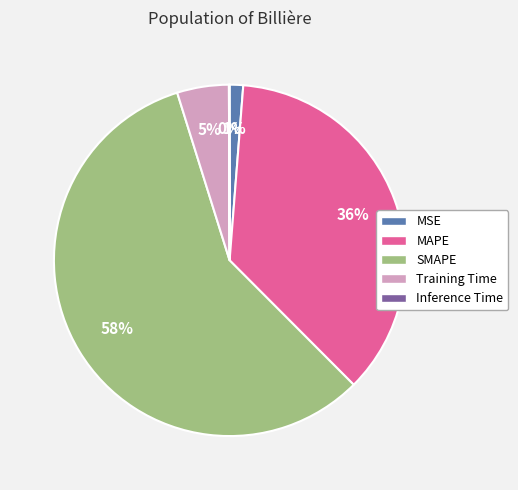

The MAPE slice represents 44% of the pie. True or false?

False